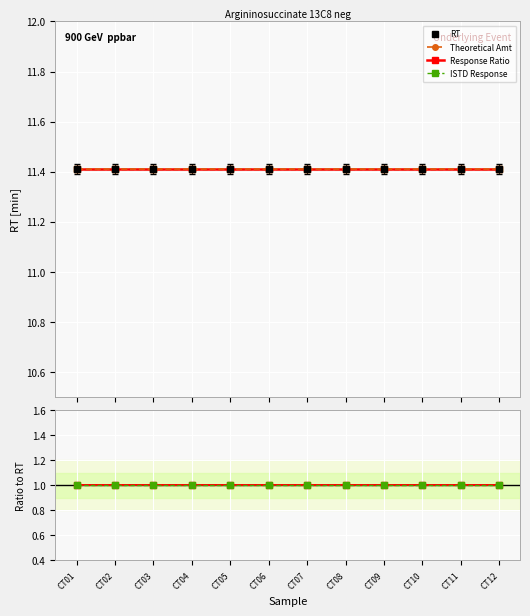

What are all the series names shown in the legend?

RT, Theoretical Amt, Response Ratio, ISTD Response